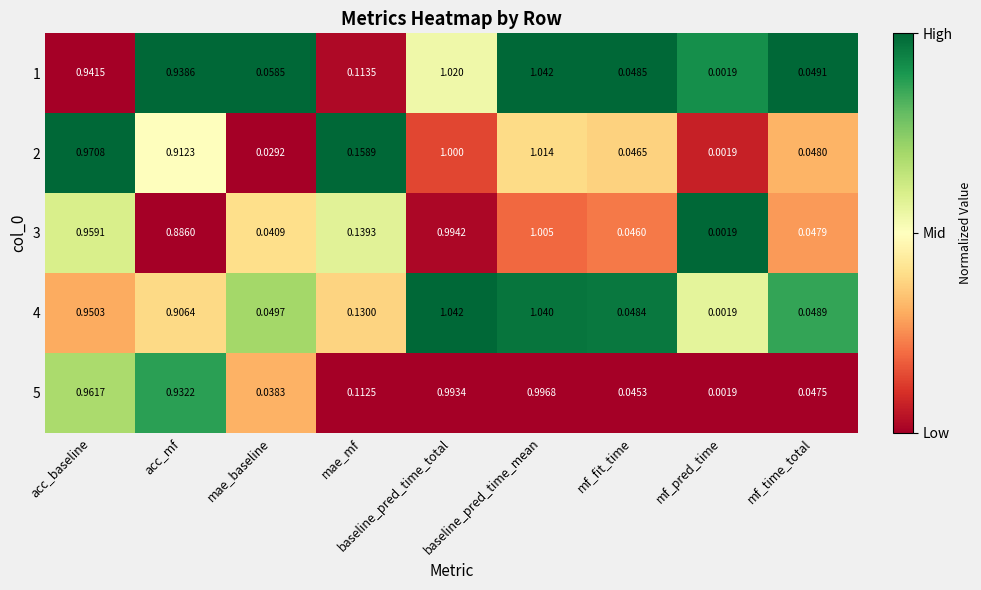

Is the value of 2 at mf_fit_time greater than the value of 1 at mf_fit_time?

No